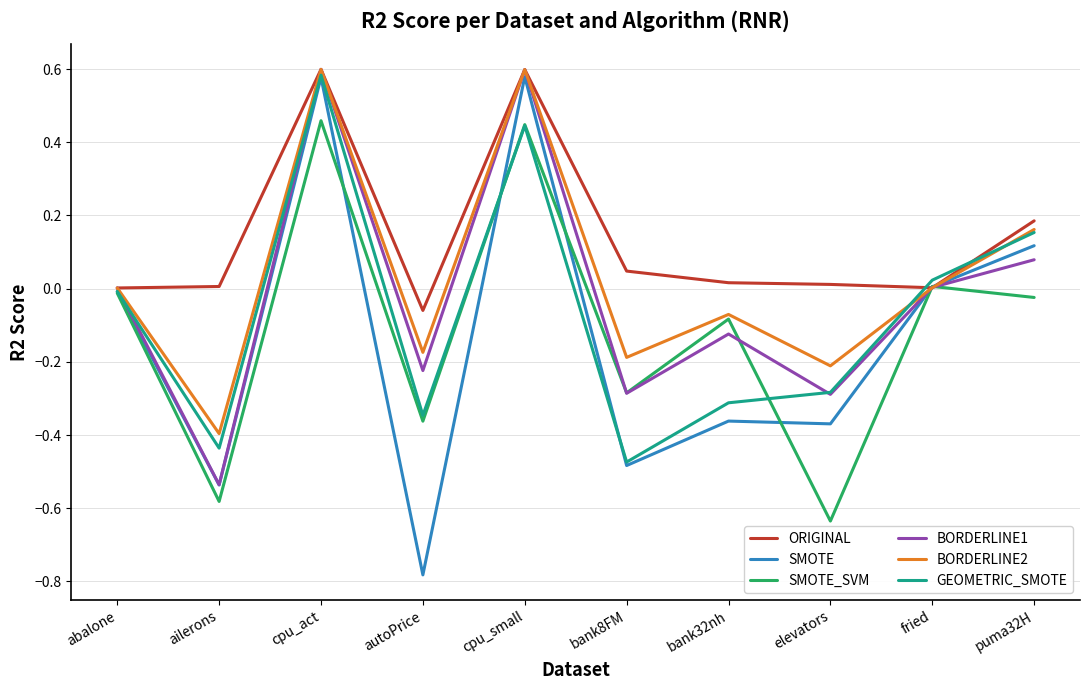

How many interior local valleys does the BORDERLINE1 series have?

4